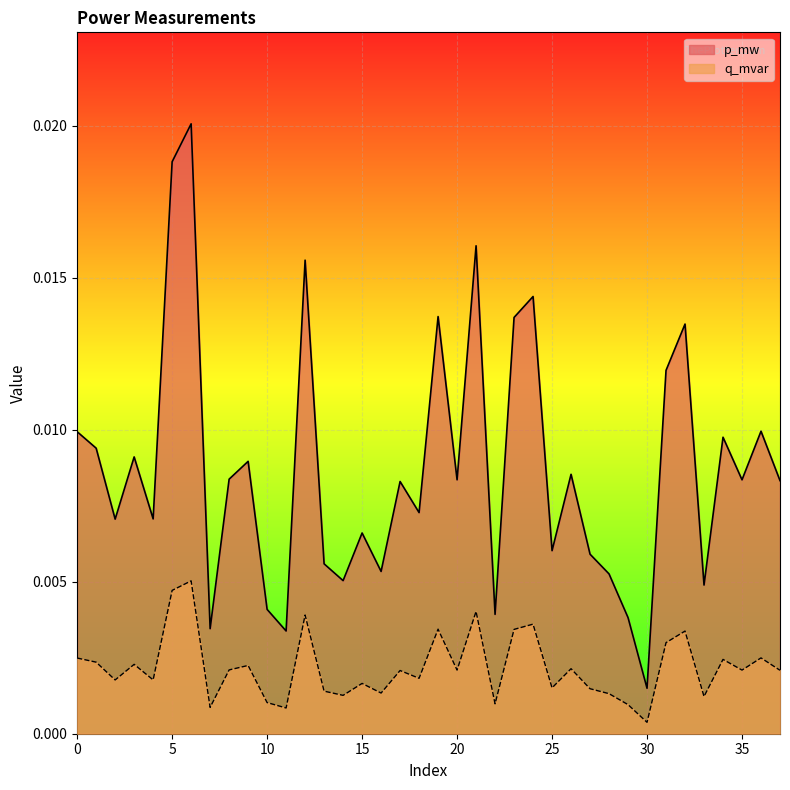

At which category does the chart reach its peak across all series?

6